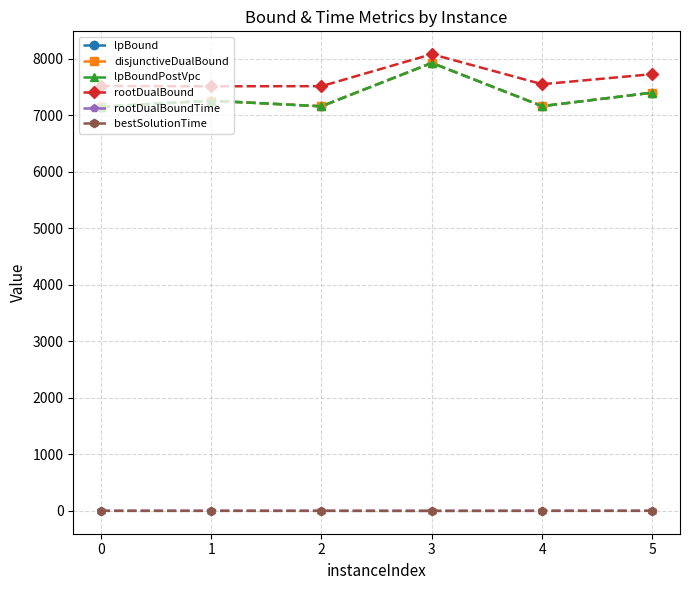

What is the total value across all series at 1?

29301.9